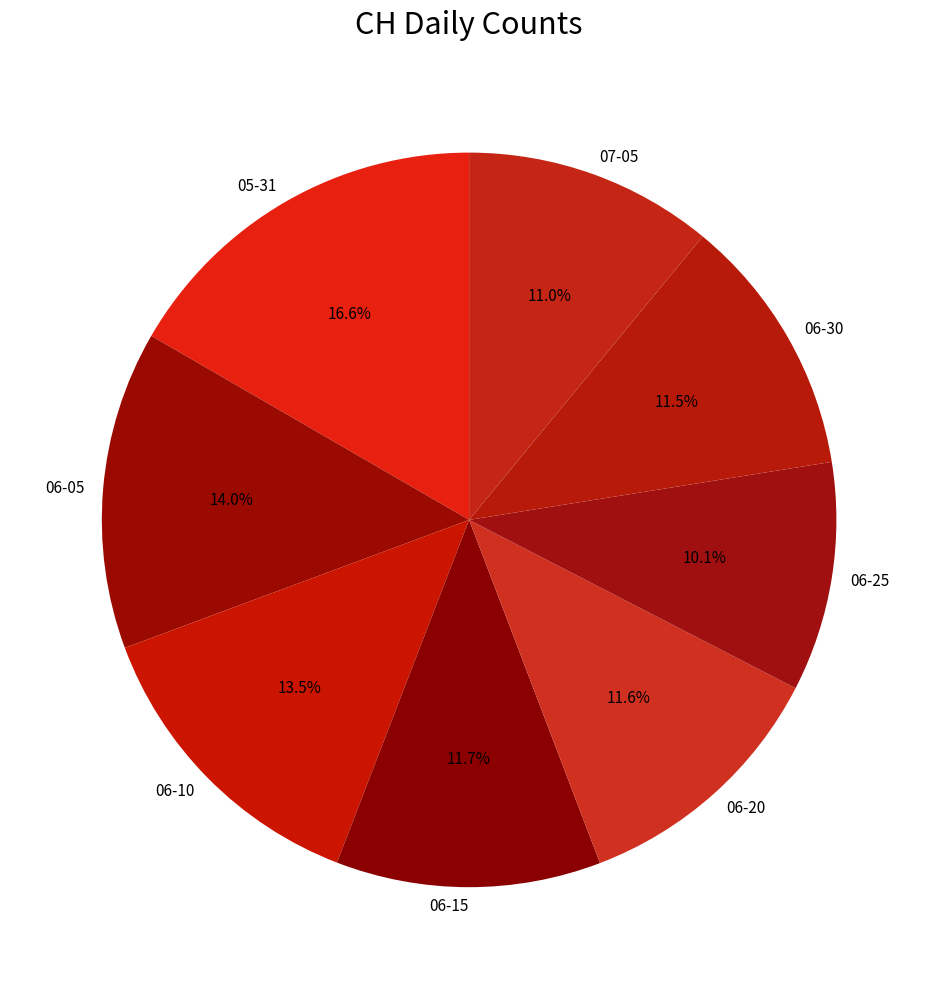

Which slice is the smallest?

06-25